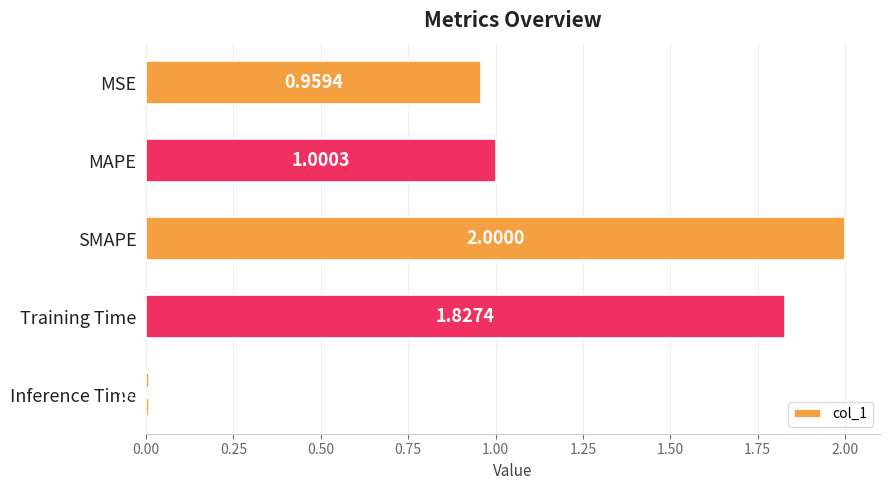

What is the average value?

1.2